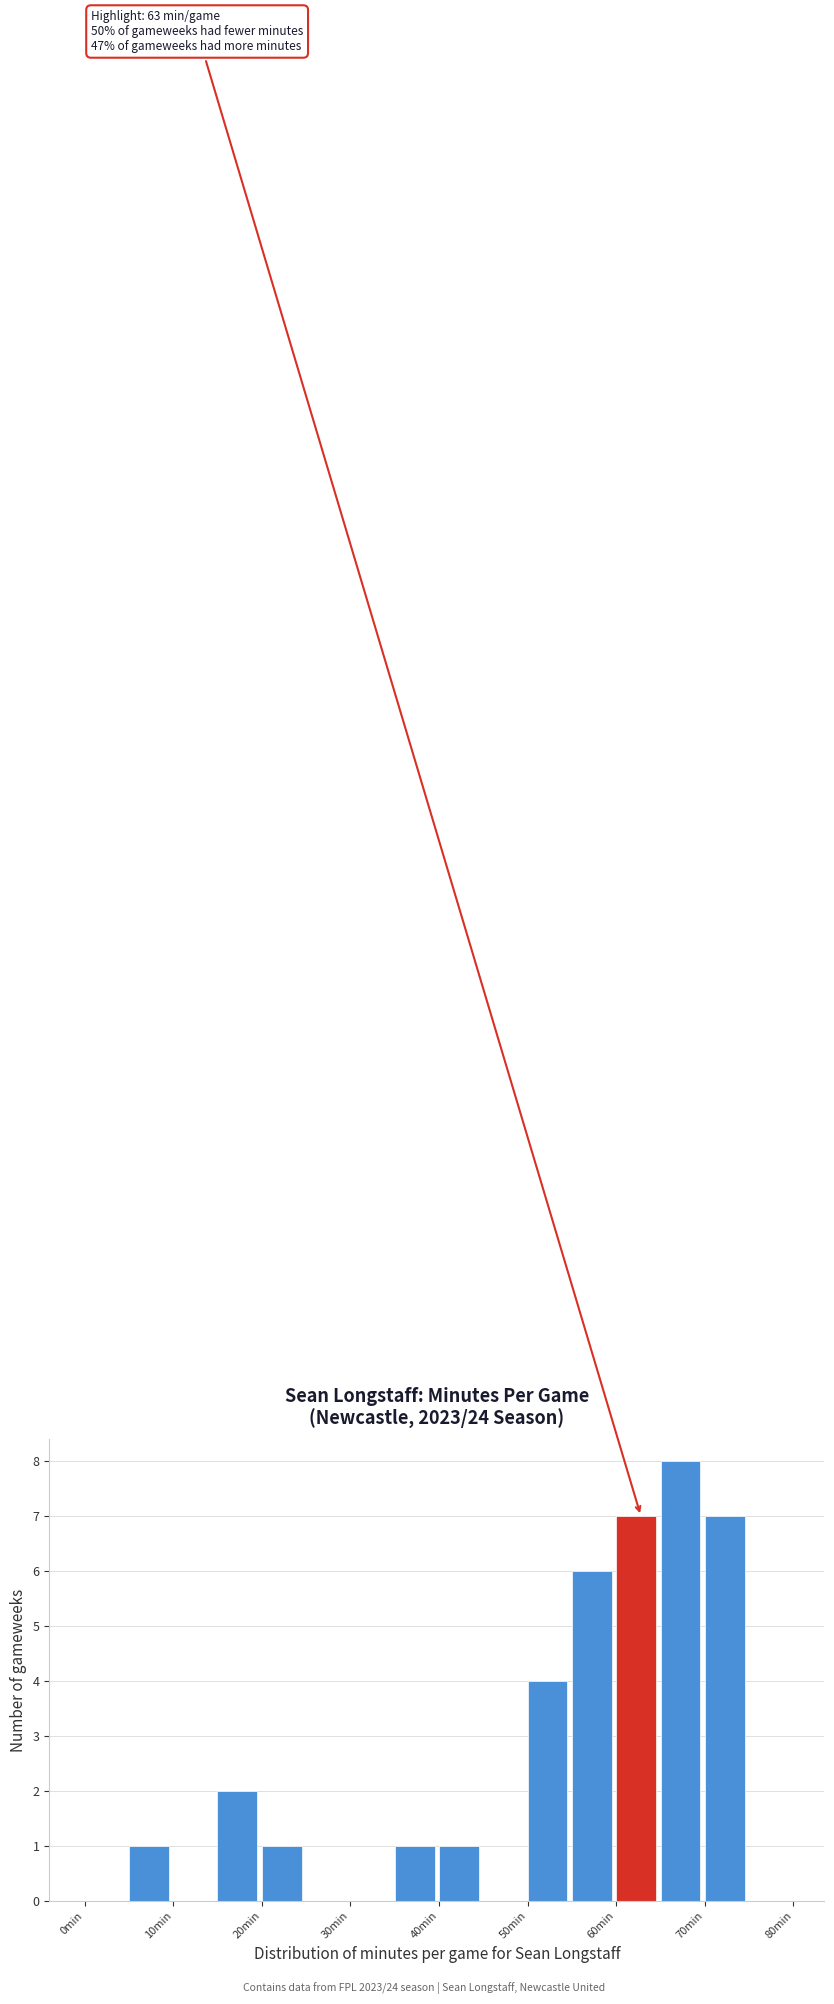

Which range on the x-axis has the tallest bar?

65 to 70